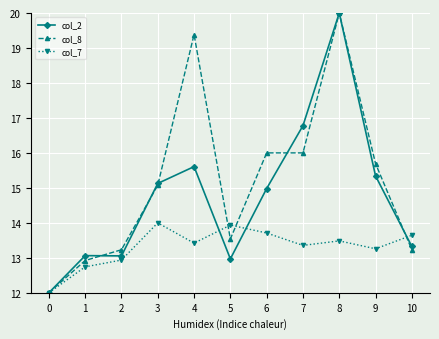

True or false: col_7 has a value of 6.9 at 0.

False